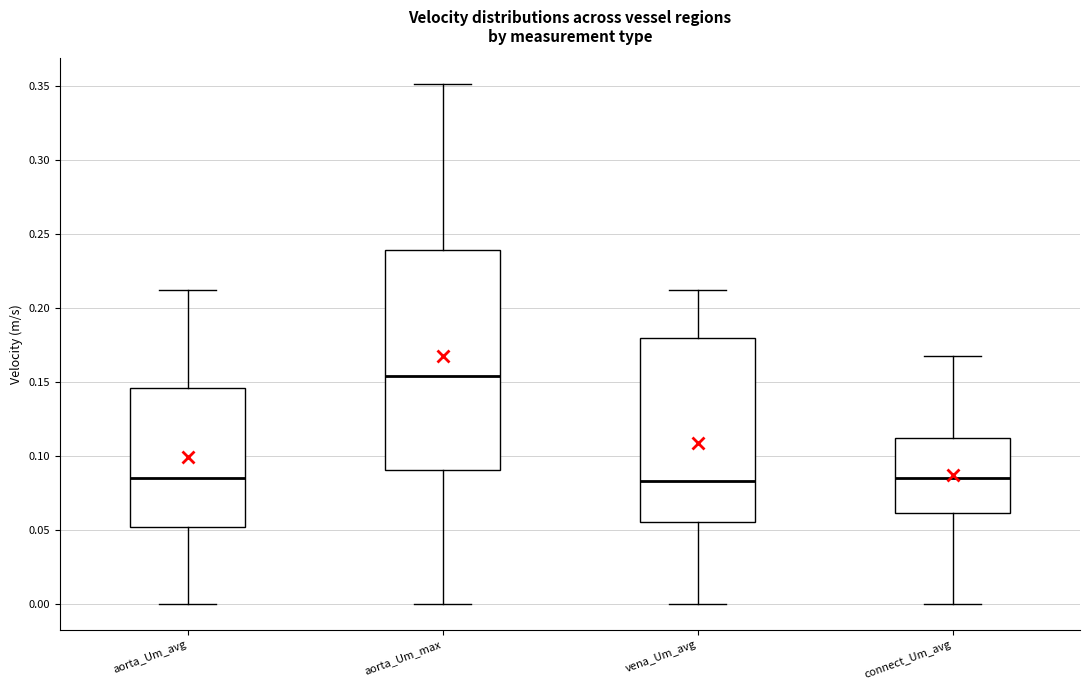

Which box has the highest median line?

aorta_Um_max